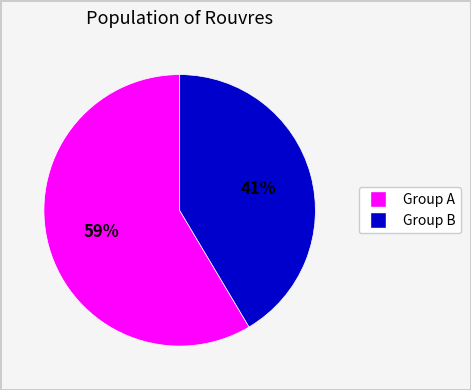

Does any single category account for the majority?

Yes